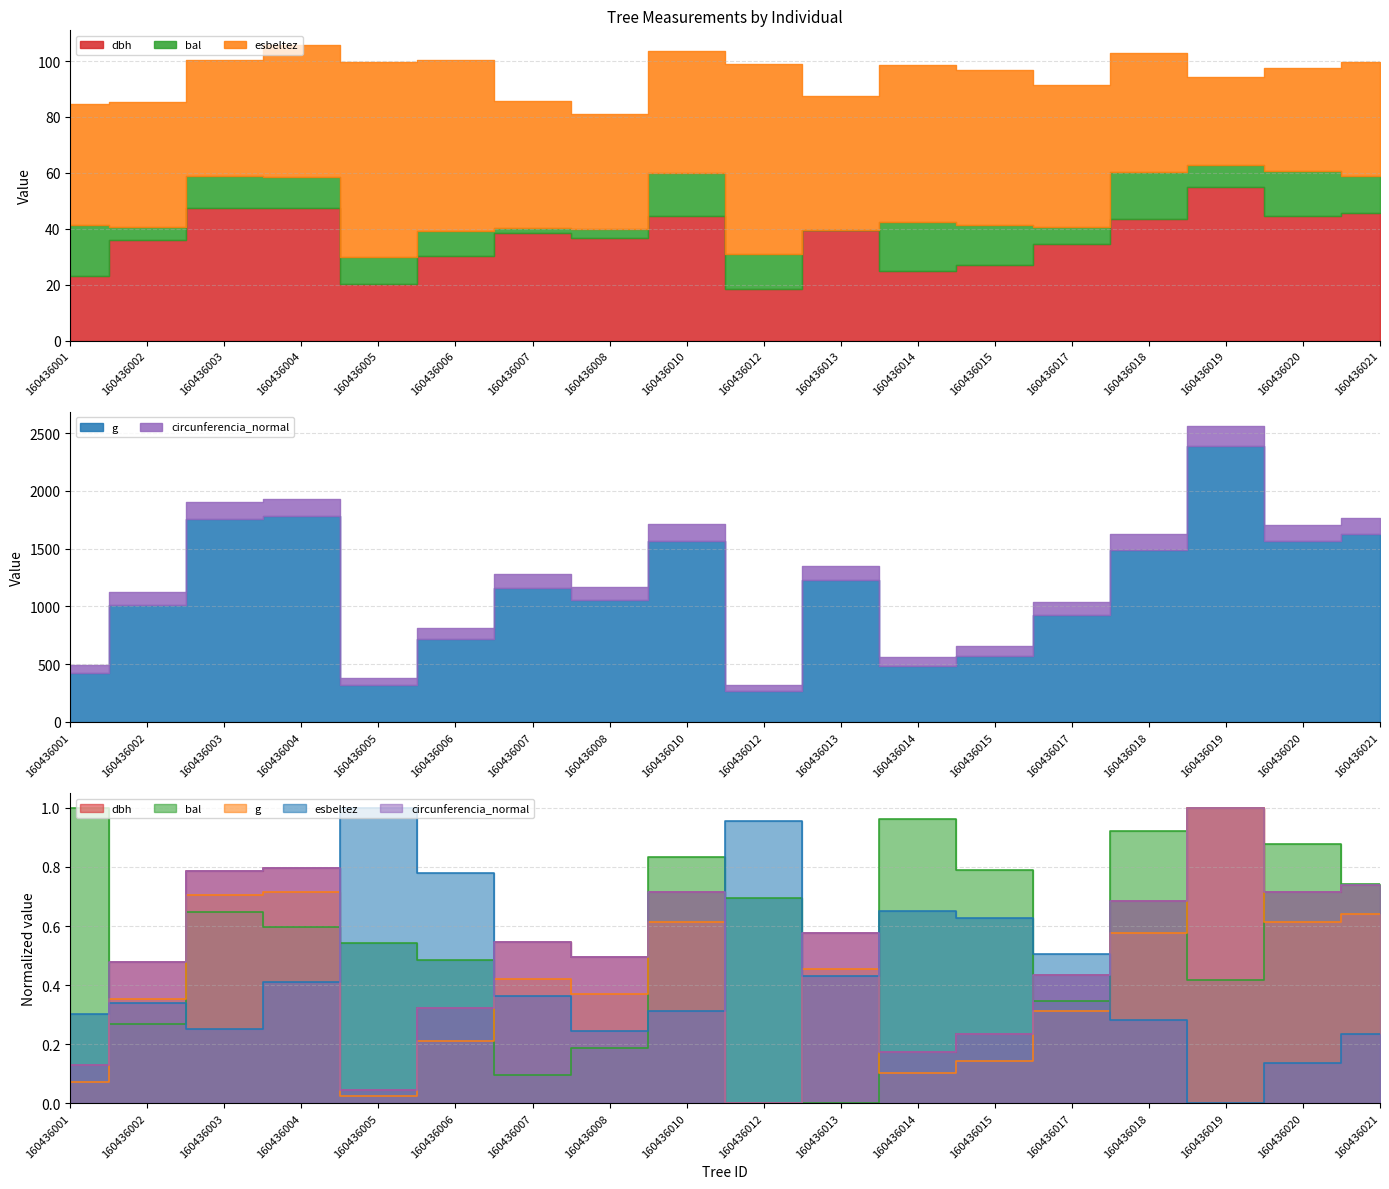

Is the value of bal at 160436010 greater than the value of esbeltez at 160436002?

Yes